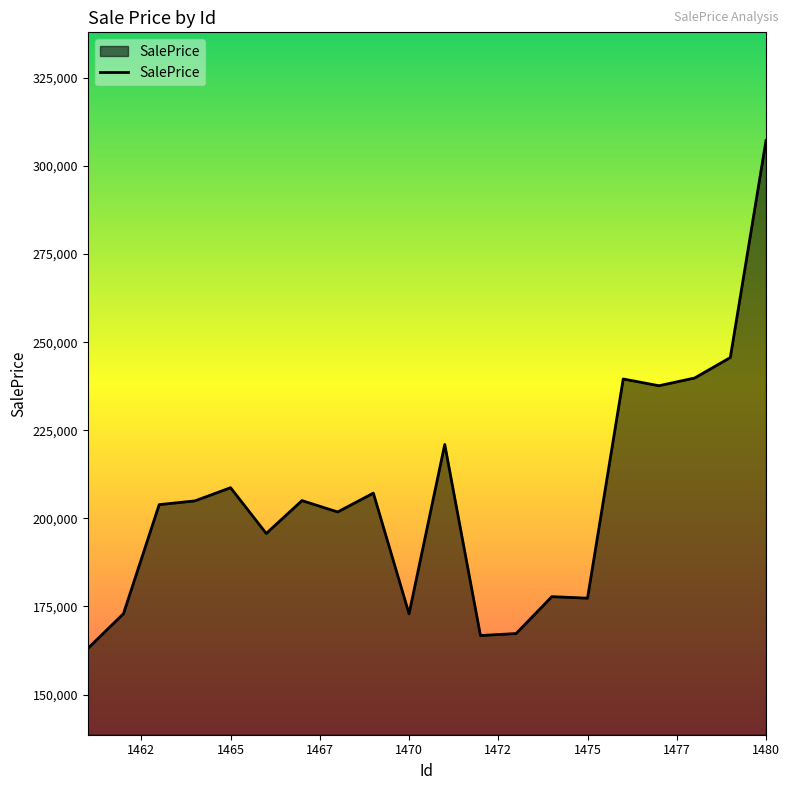

What is the smallest value displayed?

163050.7